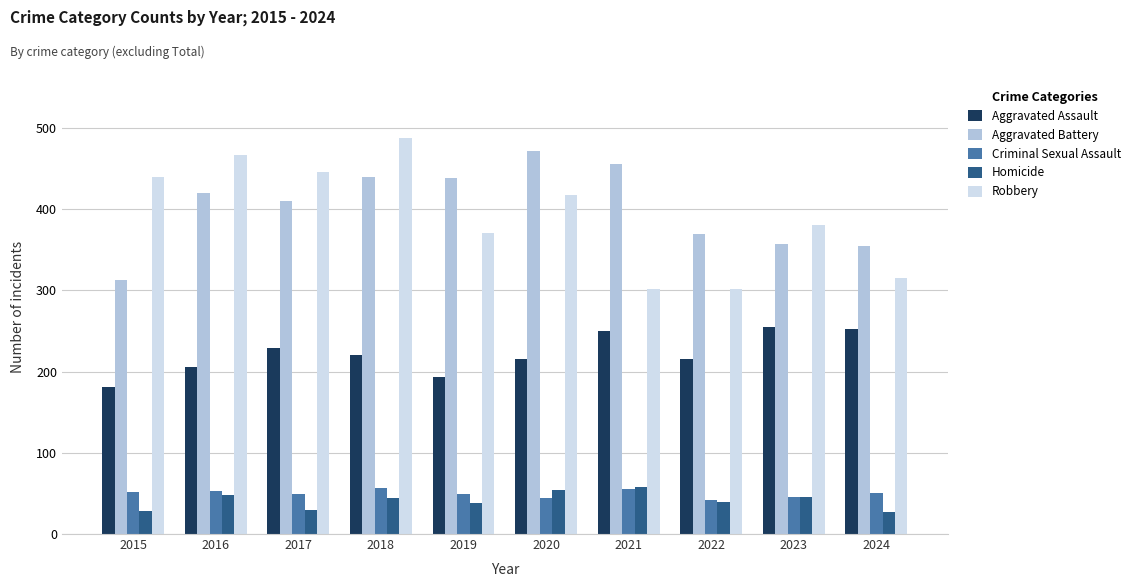

What is the sum of the Aggravated Battery values at 2018 and 2024?

794